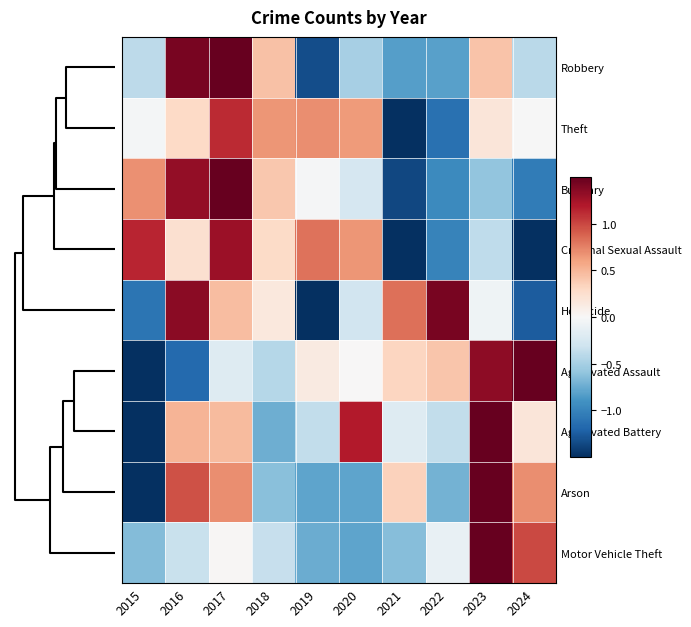

Reading right to left, what are all the values shown in this chart?

Robbery: 2024=-0.4	2023=0.4	2022=-0.8	2021=-0.8	2020=-0.5	2019=-1.3	2018=0.4	2017=2.0	2016=1.4	2015=-0.4
Theft: 2024=-0.0	2023=0.2	2022=-1.1	2021=-2.5	2020=0.6	2019=0.7	2018=0.7	2017=1.1	2016=0.3	2015=-0.0
Burglary: 2024=-1.1	2023=-0.6	2022=-1.0	2021=-1.4	2020=-0.2	2019=-0.0	2018=0.4	2017=1.8	2016=1.3	2015=0.7
Criminal Sexual Assault: 2024=-1.5	2023=-0.4	2022=-1.0	2021=-1.5	2020=0.7	2019=0.8	2018=0.3	2017=1.3	2016=0.2	2015=1.1
Homicide: 2024=-1.2	2023=-0.1	2022=1.4	2021=0.8	2020=-0.3	2019=-1.5	2018=0.2	2017=0.5	2016=1.3	2015=-1.1
Aggravated Assault: 2024=1.5	2023=1.3	2022=0.4	2021=0.3	2020=0.0	2019=0.1	2018=-0.4	2017=-0.2	2016=-1.2	2015=-2.0
Aggravated Battery: 2024=0.2	2023=1.5	2022=-0.4	2021=-0.2	2020=1.2	2019=-0.4	2018=-0.7	2017=0.5	2016=0.5	2015=-2.2
Arson: 2024=0.7	2023=1.8	2022=-0.7	2021=0.3	2020=-0.8	2019=-0.8	2018=-0.6	2017=0.7	2016=1.0	2015=-1.6
Motor Vehicle Theft: 2024=1.0	2023=2.6	2022=-0.1	2021=-0.6	2020=-0.8	2019=-0.7	2018=-0.3	2017=0.0	2016=-0.3	2015=-0.7